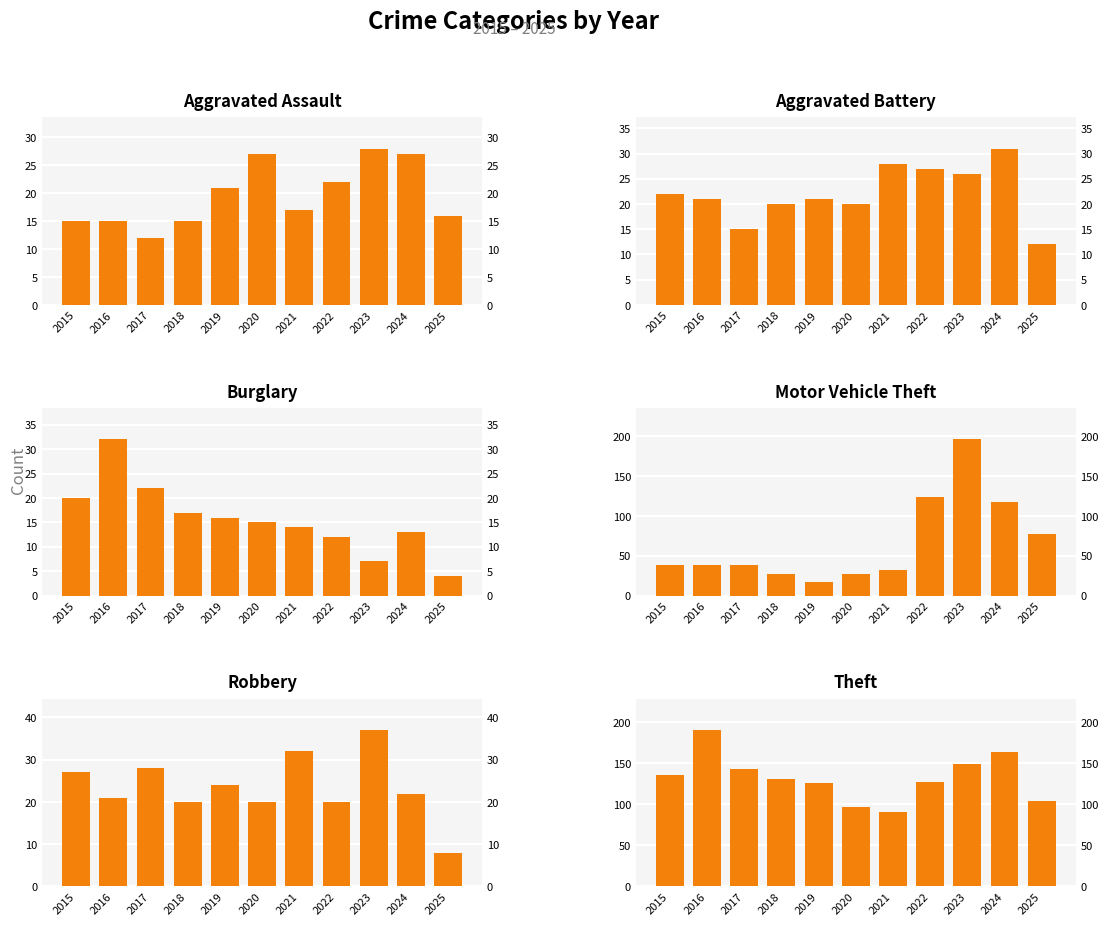

What are all the series names shown in the legend?

Aggravated Assault, Aggravated Battery, Burglary, Motor Vehicle Theft, Robbery, Theft